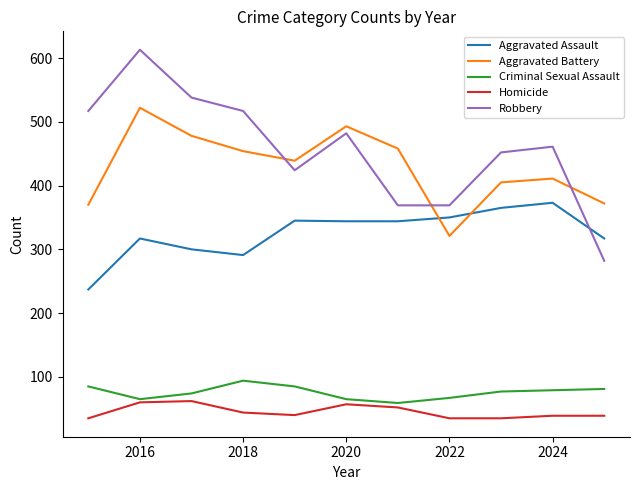

What is the minimum value for Robbery?

282